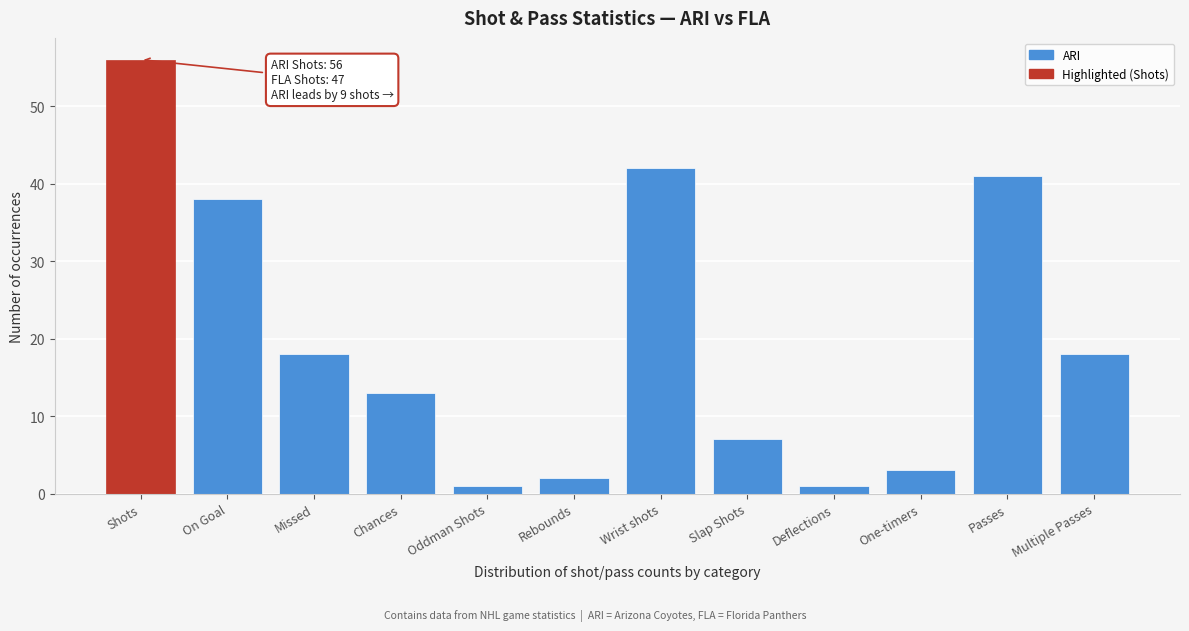

Reading left to right, list all the values displayed in this chart.

56	38	18	13	1	2	42	7	1	3	41	18